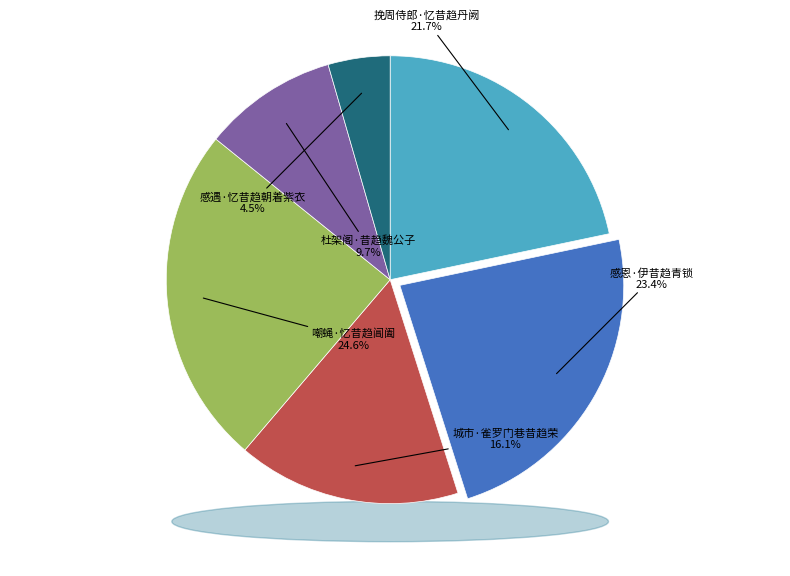

What is the ratio of the value at 挽周侍郎·忆昔趋丹阙 to the value at 嘲蝇·忆昔趋阊阖?

0.9